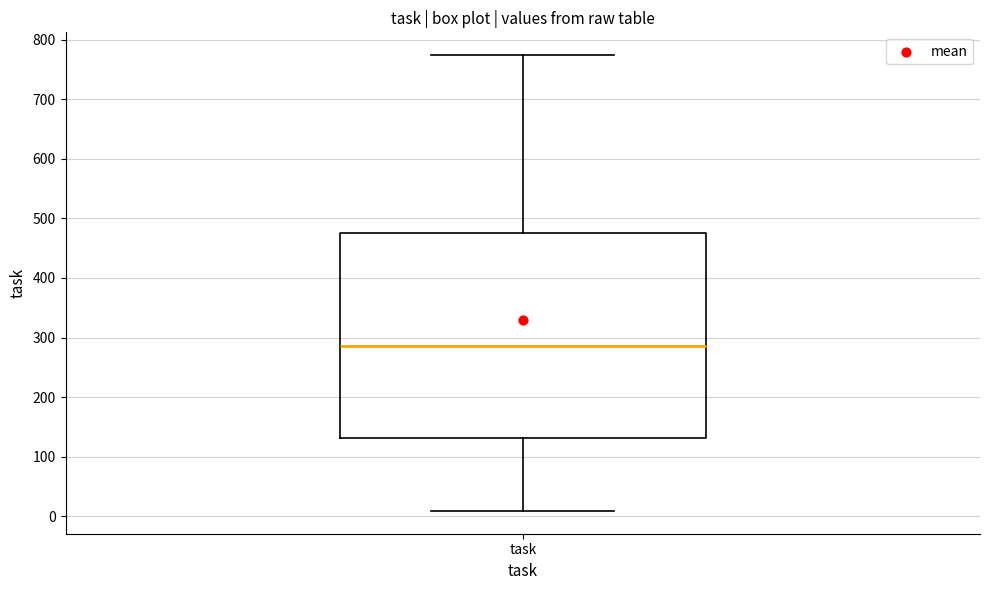

Transcribe this box plot: give where the median line is, the range the box spans, and where the two whiskers end, as read against the y-axis. The values are not printed on the chart, so give them approximately, as read against the axis.

median 290, box 130 to 480, whiskers 10 to 770